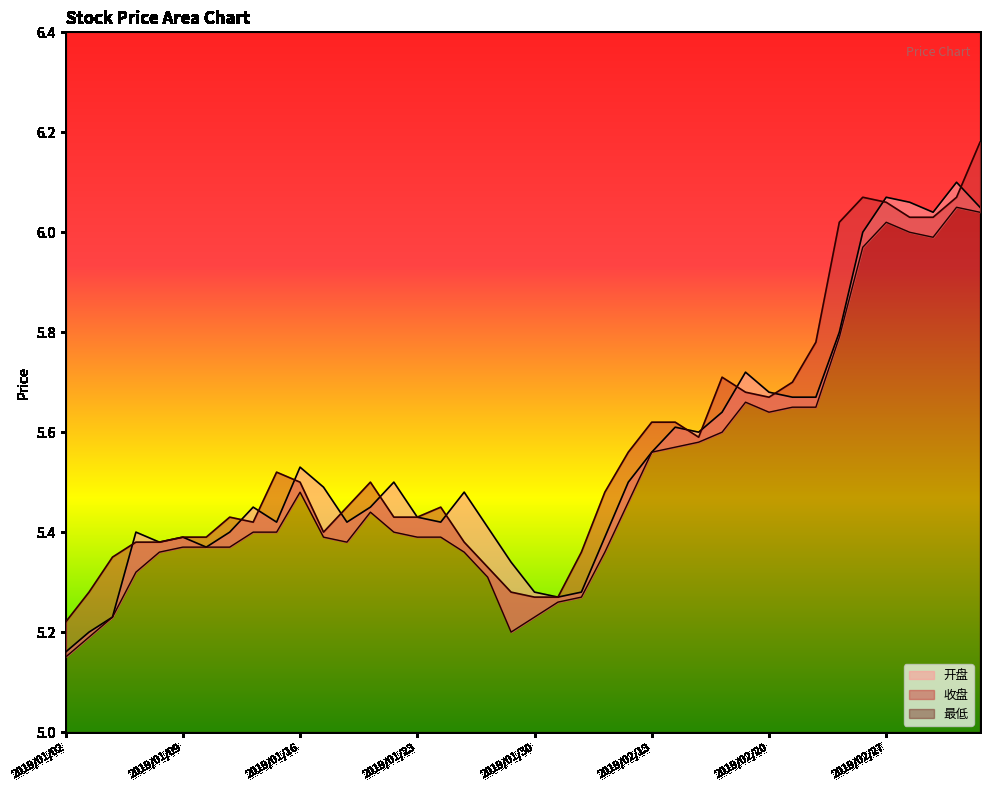

True or false: 最低 and 收盘 cross at least once.

False